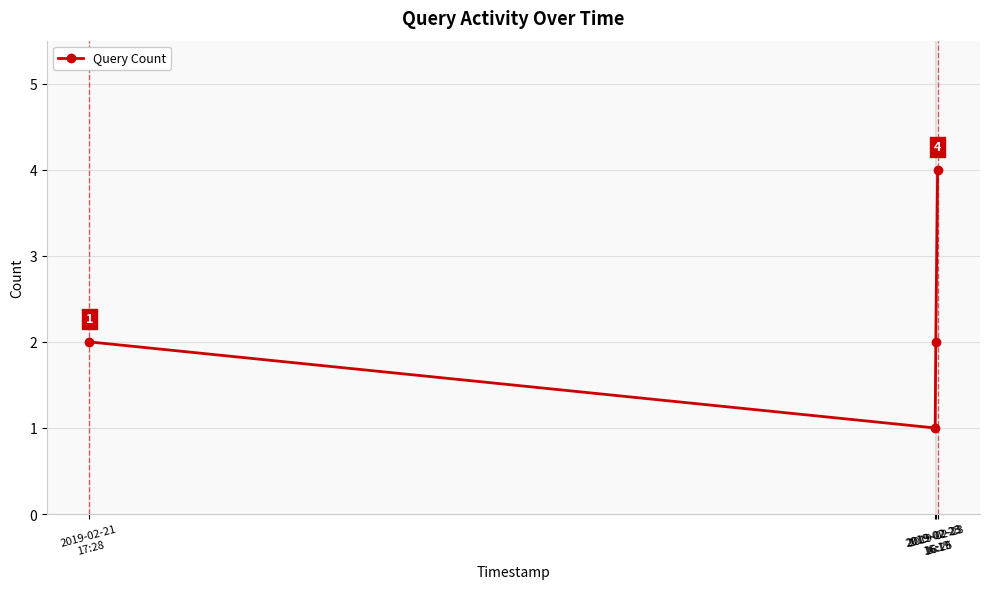

What is the change in value from 2019-02-23
16:17 to 2019-02-23
16:25?

+3